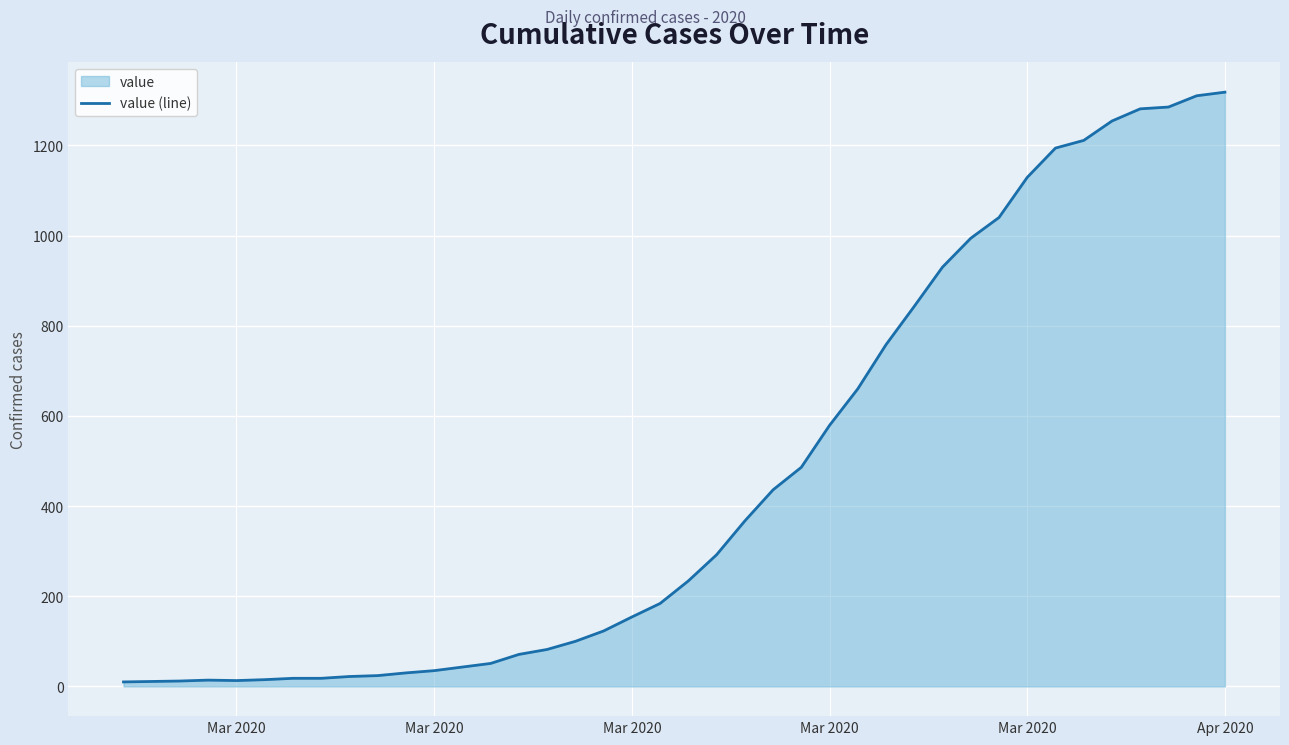

What is the sum of all values?

18631